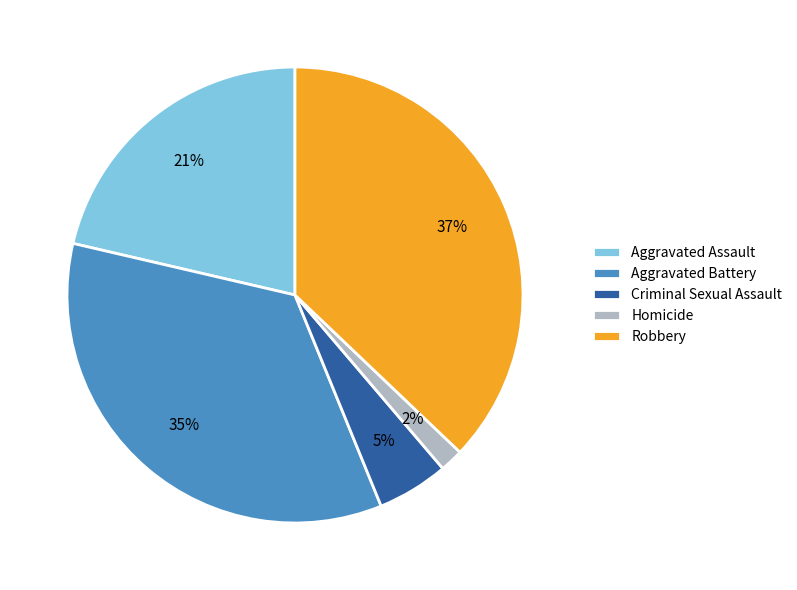

To the nearest percent, what is the difference between the largest and smallest slice percentages?

35%